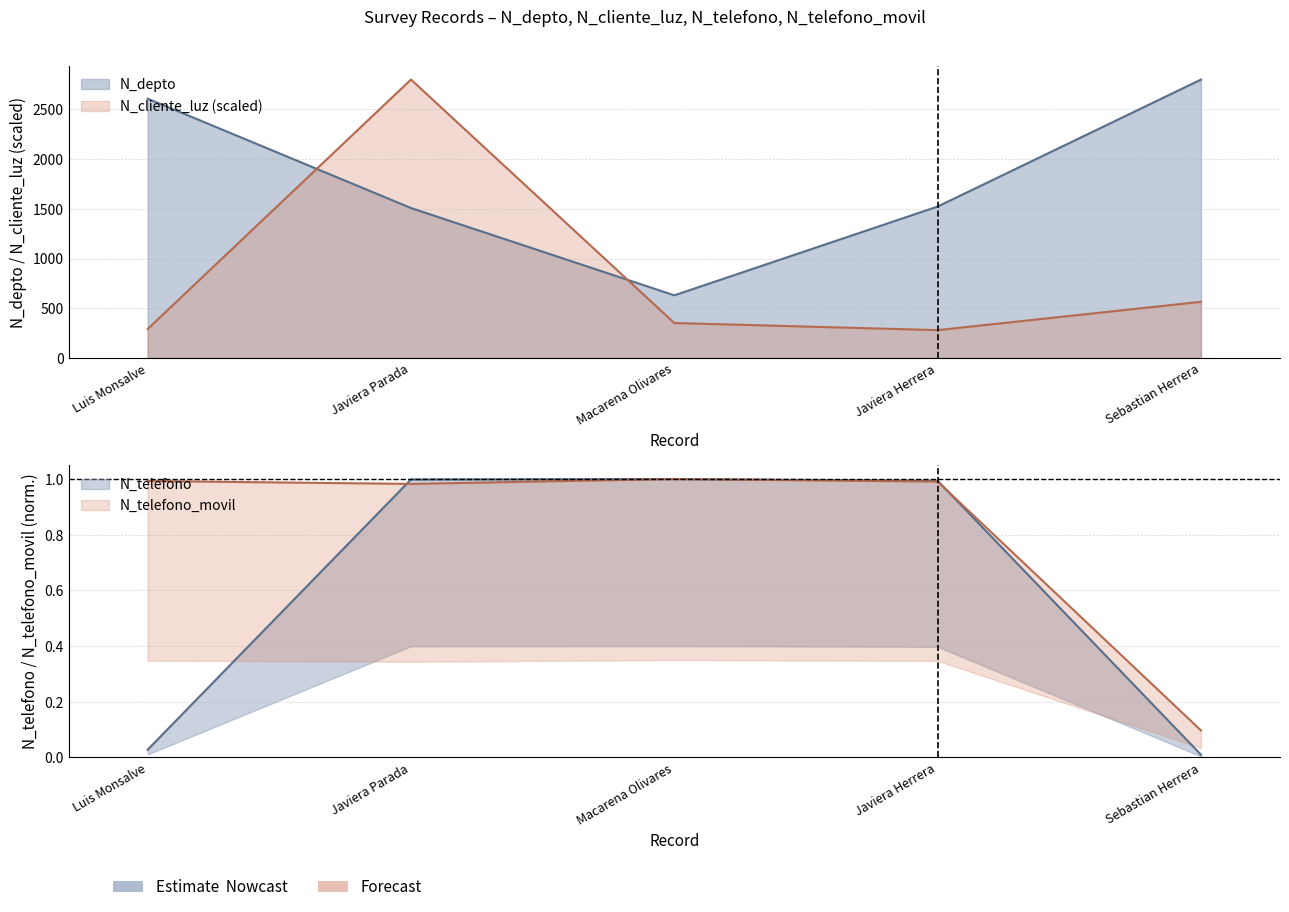

Which series has the widest spread of values?

N_cliente_luz